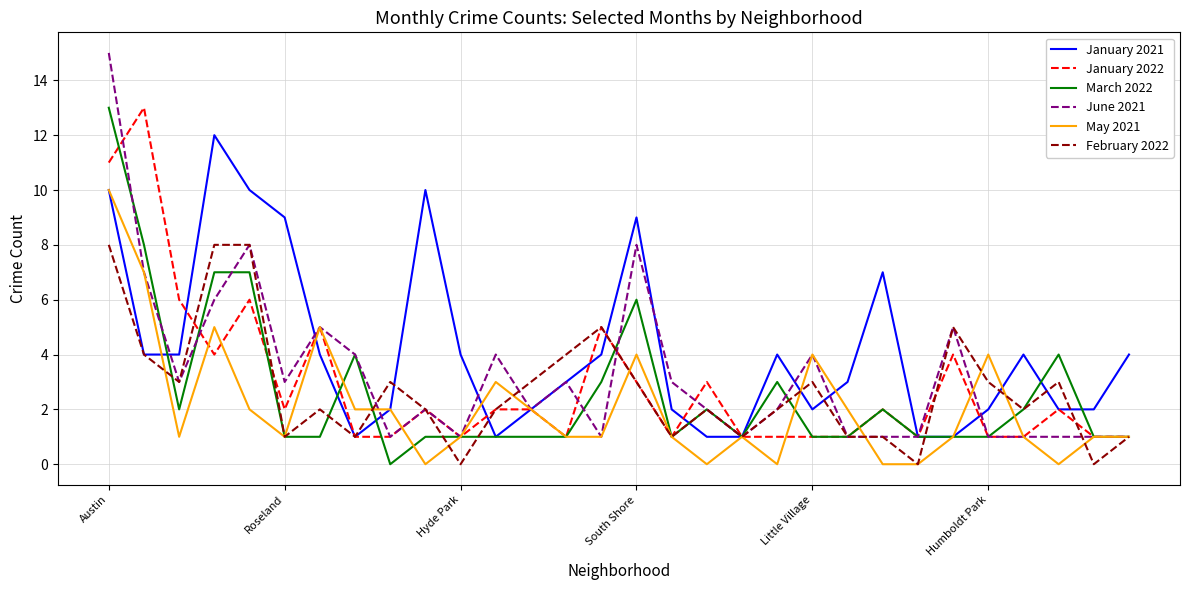

What is the average value of the January 2022 series?

3